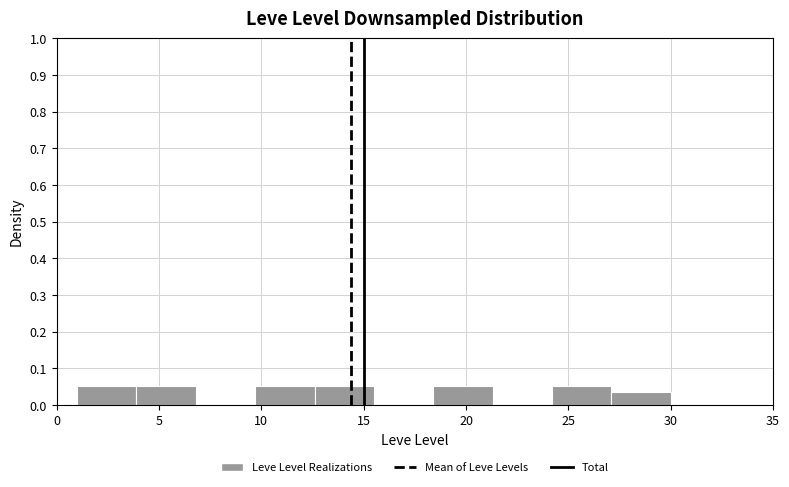

What is the height of the bar covering 24.2 to 27.1 on the x-axis? Neither the bar edges nor the heights are printed on the chart, so give them approximately, as read against the axes.

0.05